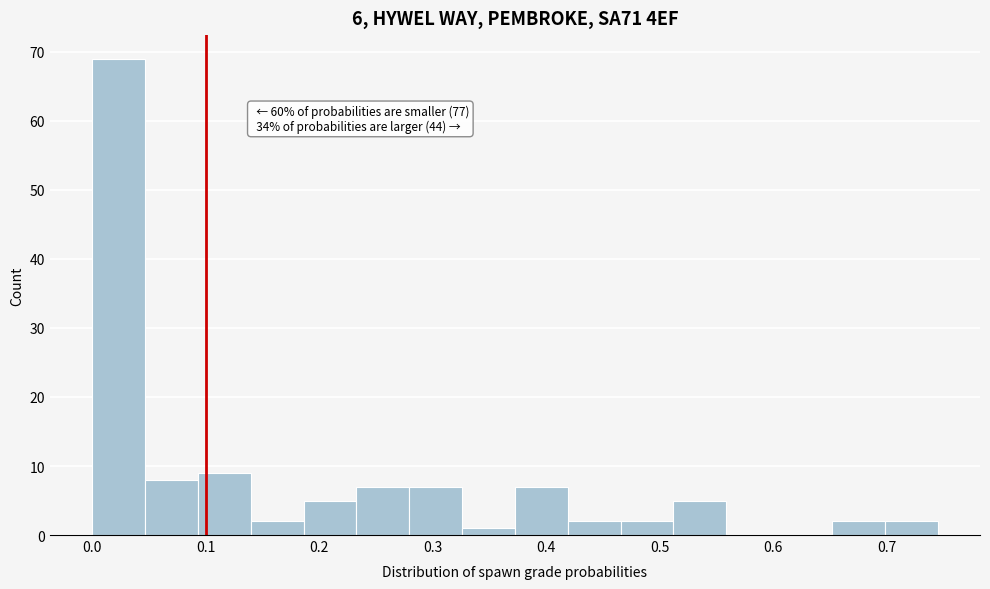

Which range on the x-axis has the tallest bar?

0.00 to 0.05